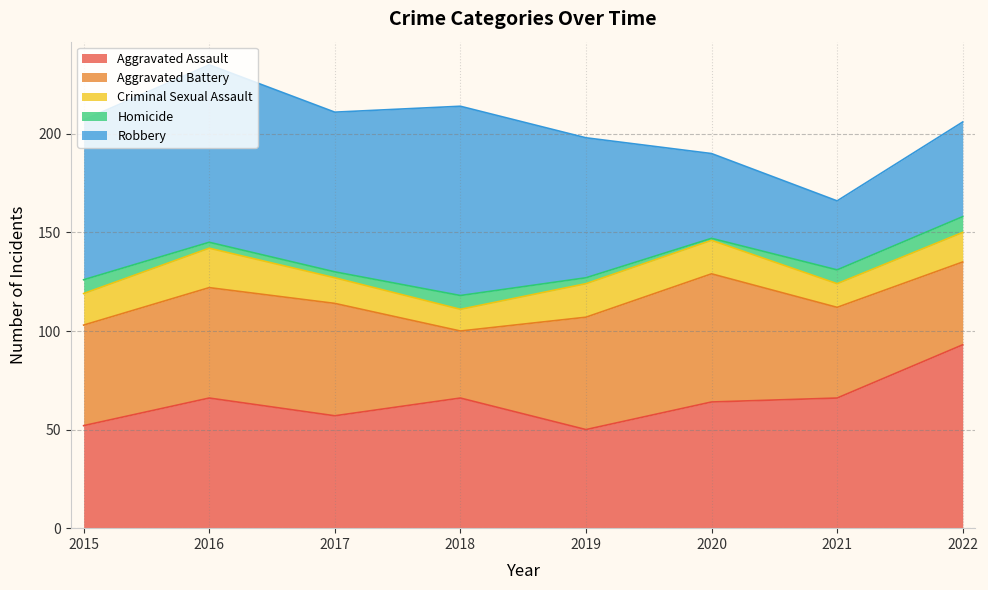

How many interior local valleys does the Homicide series have?

1